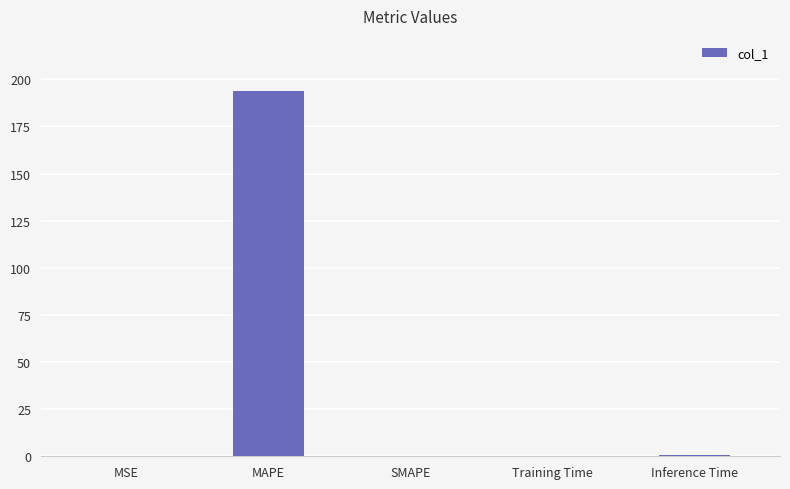

The chart shows a value of 0.9 at Inference Time. True or false?

True